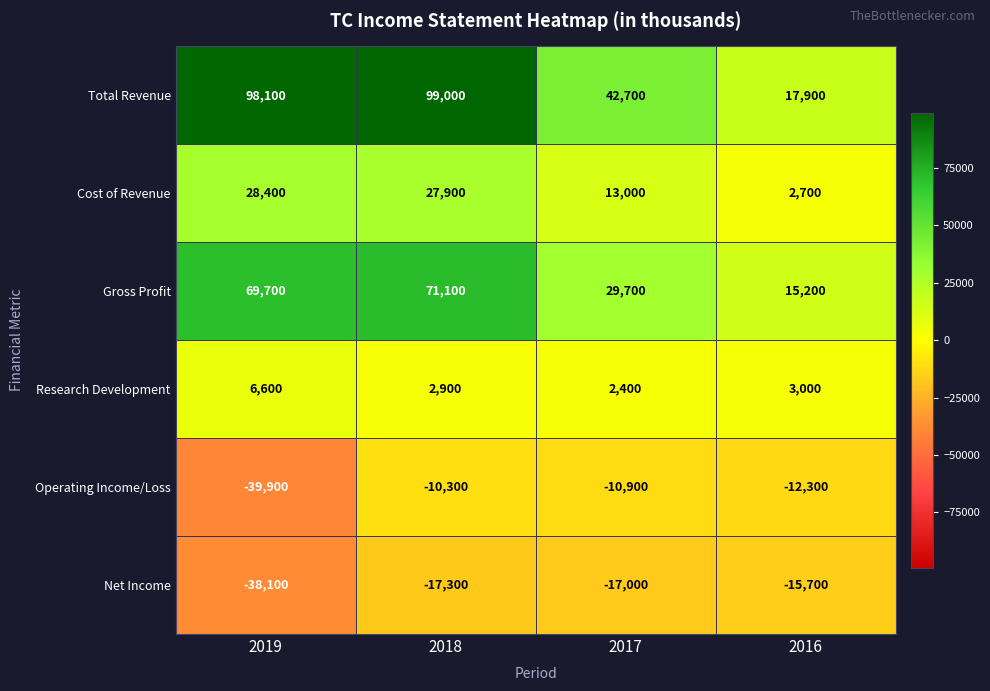

Which series changed the most between 2019 and 2018?

Operating Income/Loss